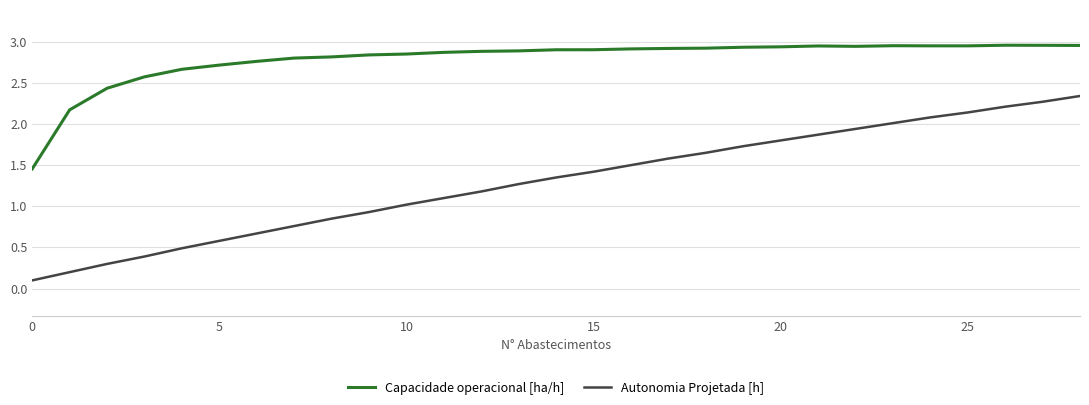

At how many categories does at least one series exceed 1?

29